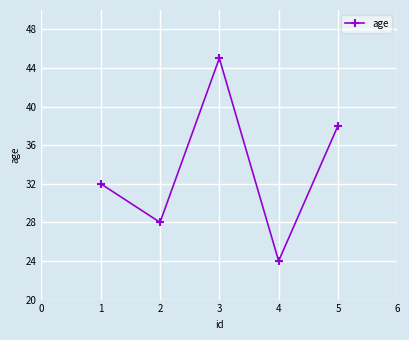

What is the change in value from 2 to 3?

+17